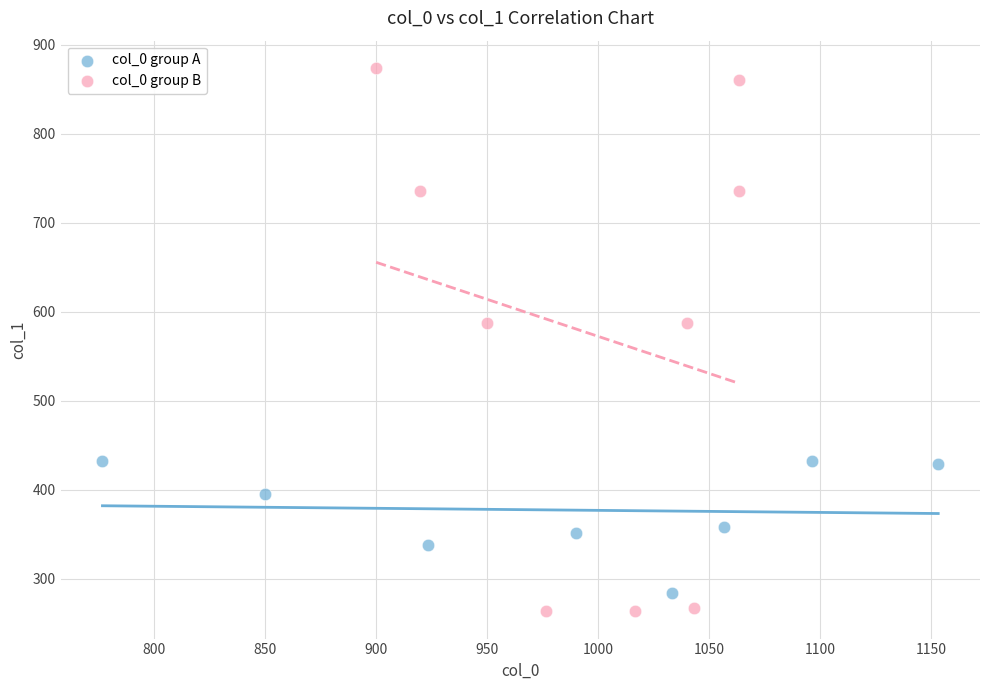

Which series reaches the maximum Y coordinate?

col_0 group B